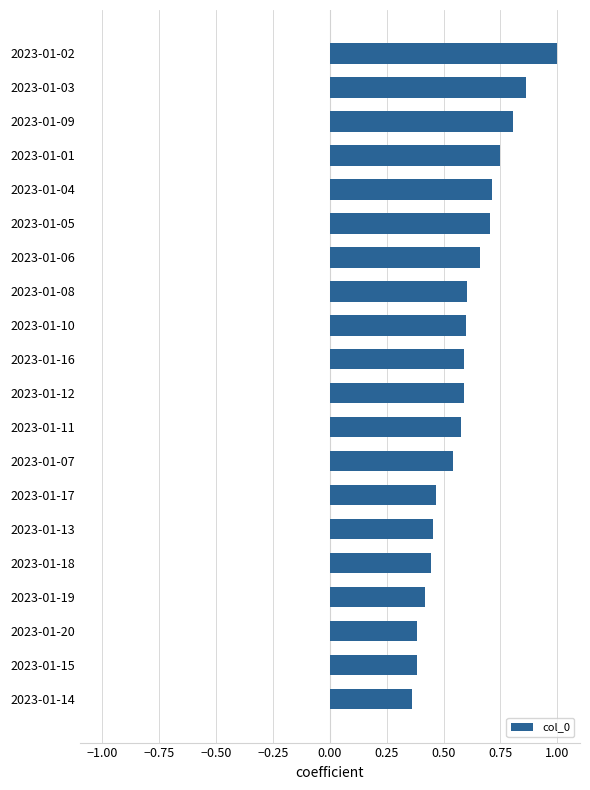

Count the values in the range 0 to 1.

20